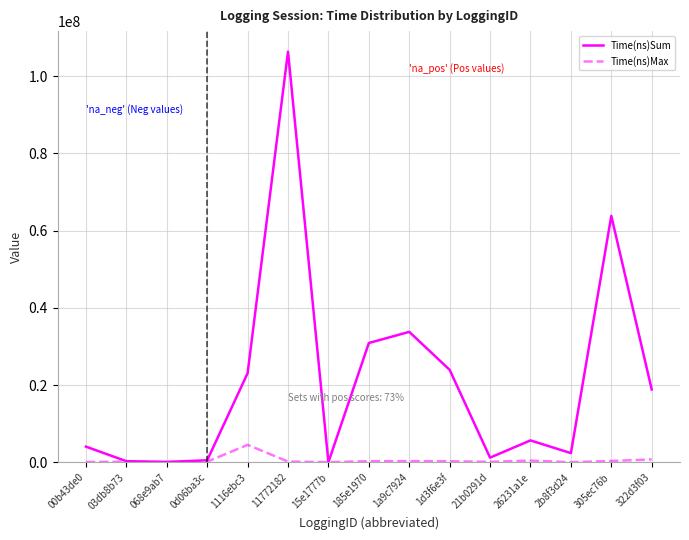

Rank the series by their maximum value, from lowest to highest.

Time(ns)Max, Time(ns)Sum